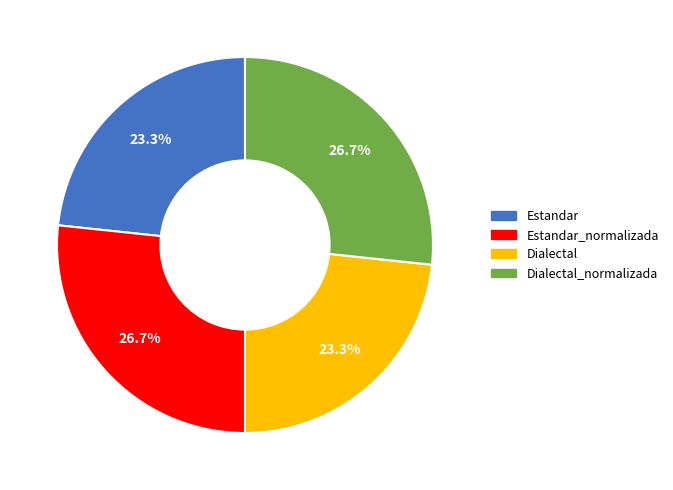

What percentage do Estandar and Dialectal_normalizada together represent?

50.0%